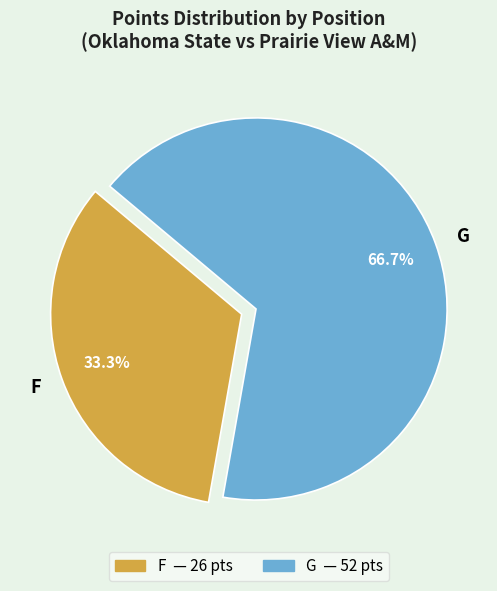

Do F and G together represent more than half of the pie?

Yes